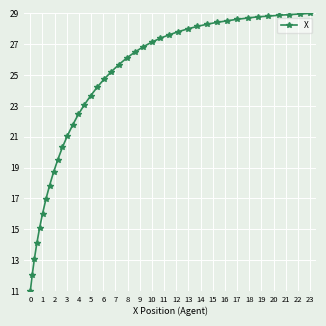

Is it true that the value at 23 is 41.5?

False